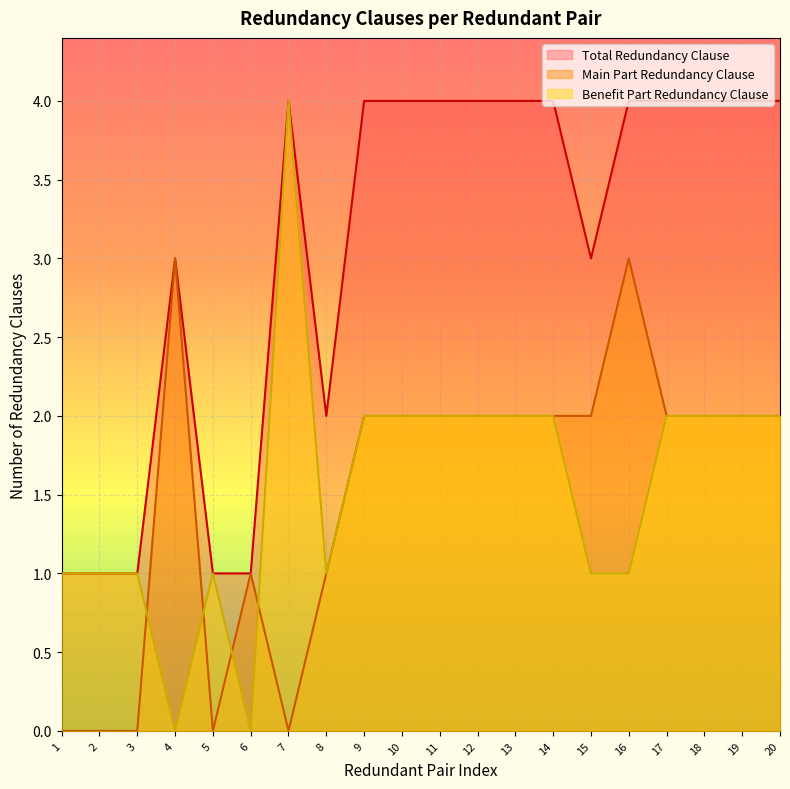

Does the chart display data point markers on the line(s)?

No